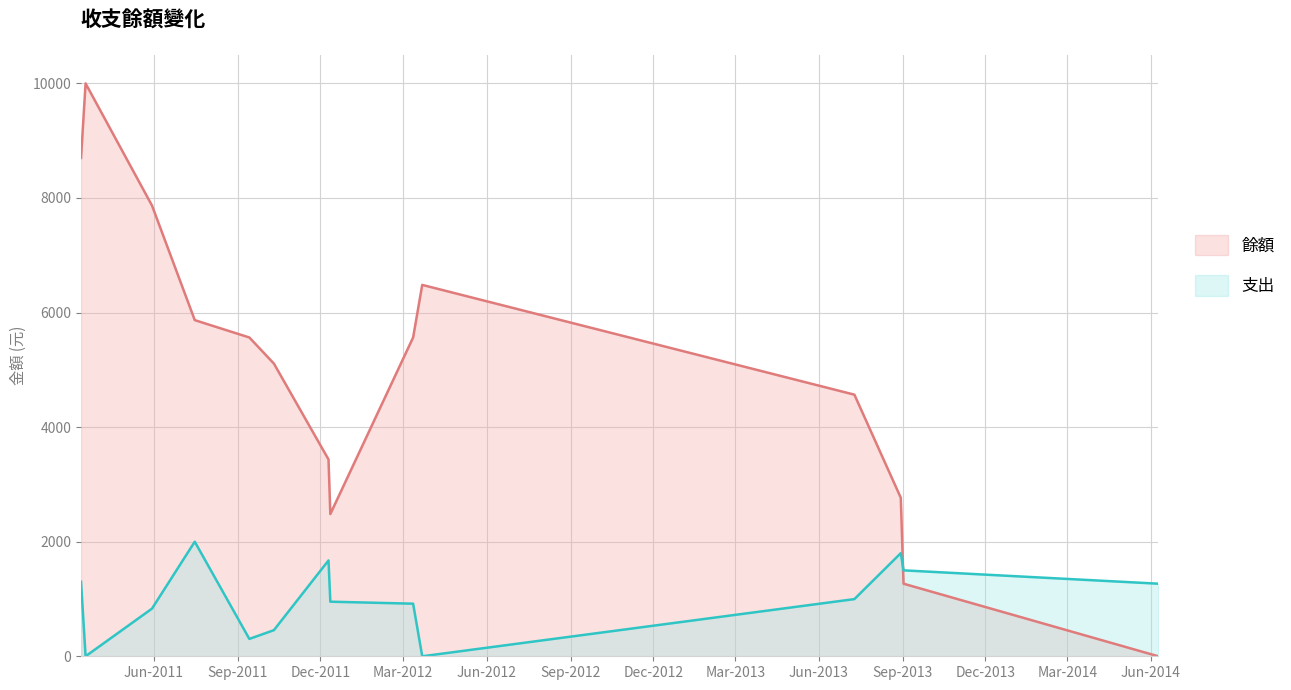

List the series in order of their overall mean, lowest first.

支出, 餘額